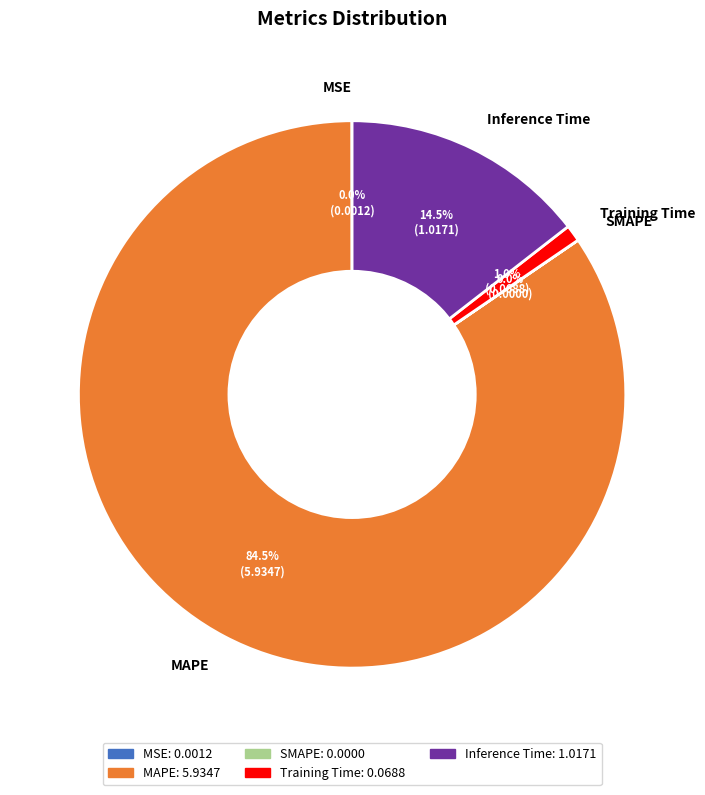

Which slice represents more than half of the pie?

MAPE